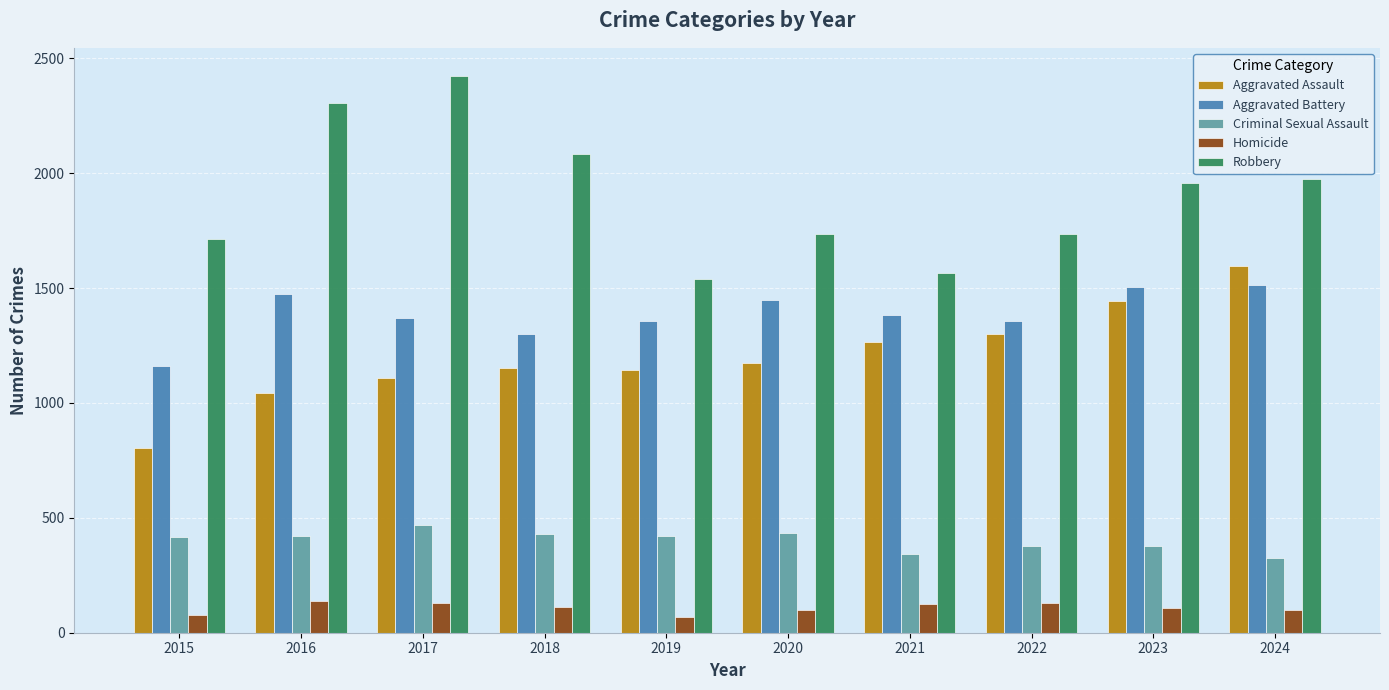

What are all the series names shown in the legend?

Aggravated Assault, Aggravated Battery, Criminal Sexual Assault, Homicide, Robbery